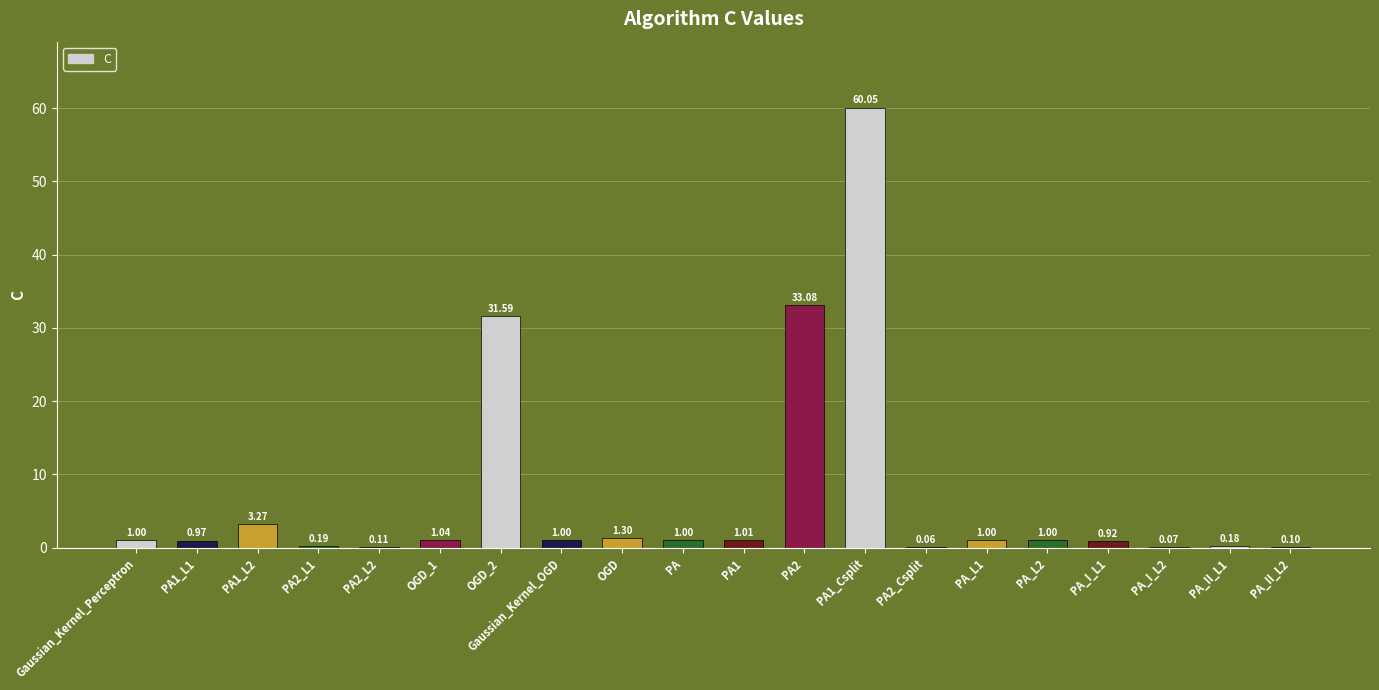

Are the bars grouped side by side (vs. stacked)?

No